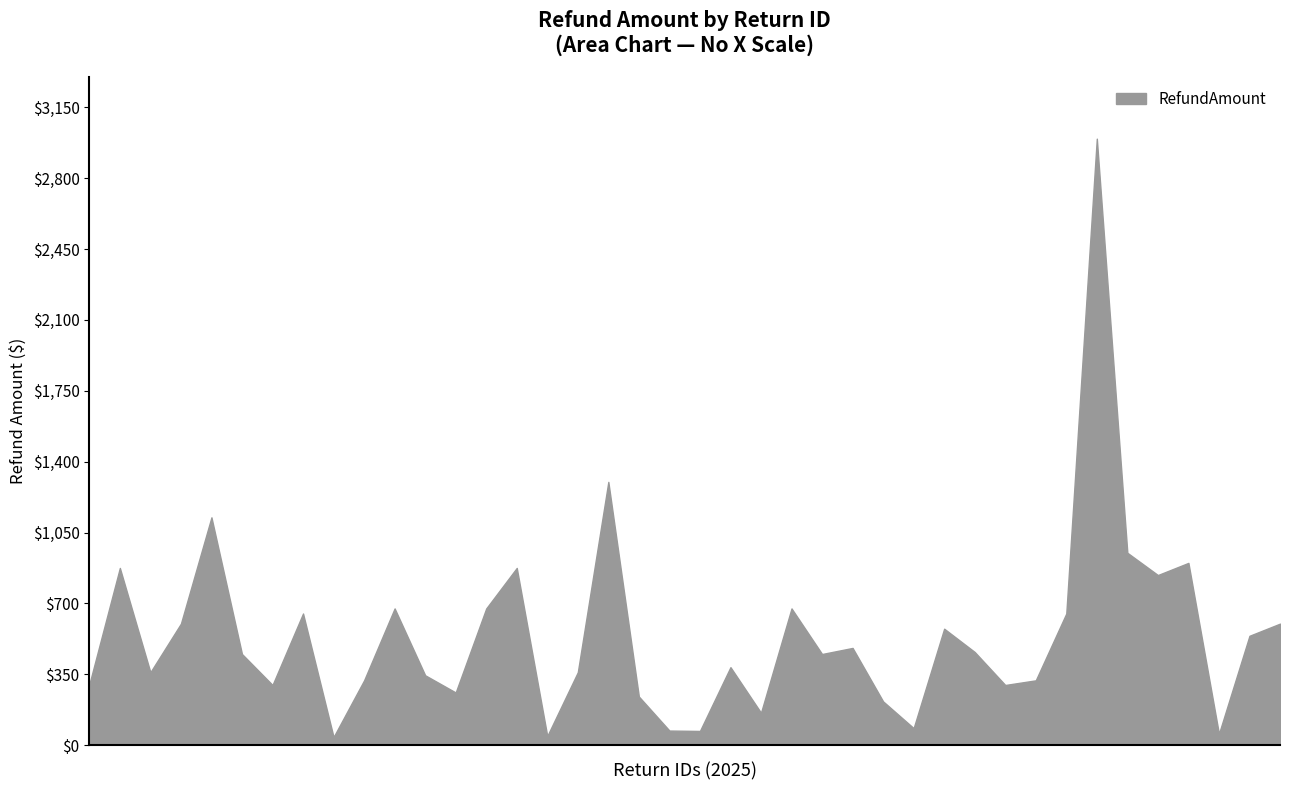

What is the difference between the maximum and minimum values?

2955